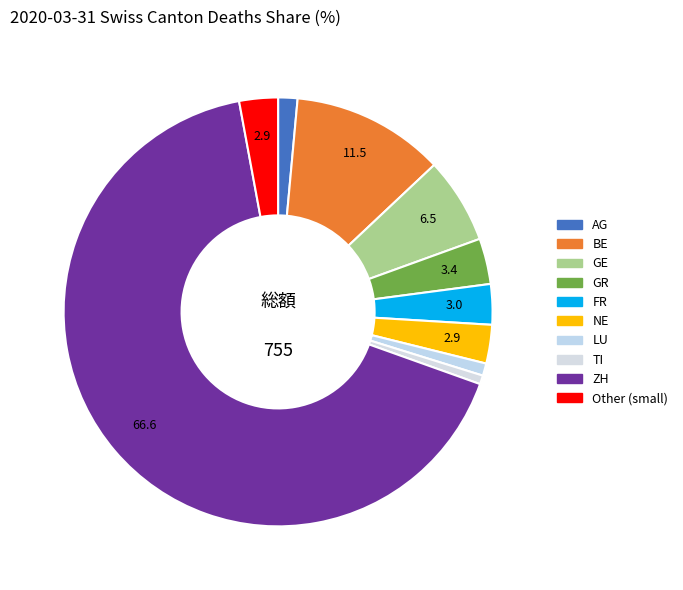

How many slices are in this pie chart?

10